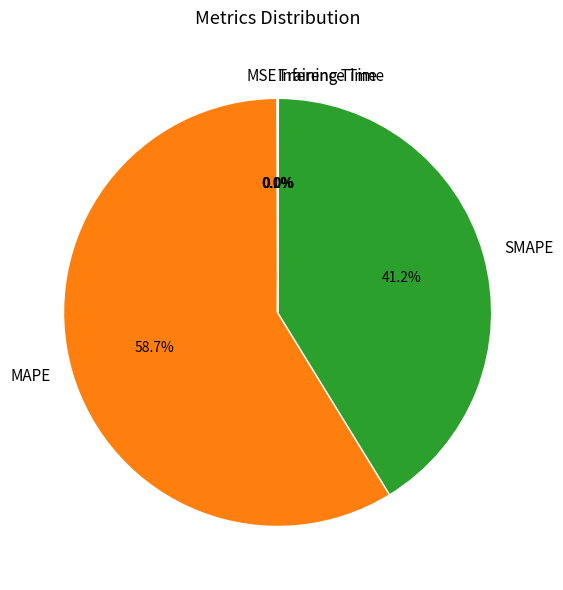

To the nearest percent, what is the average slice percentage?

20%